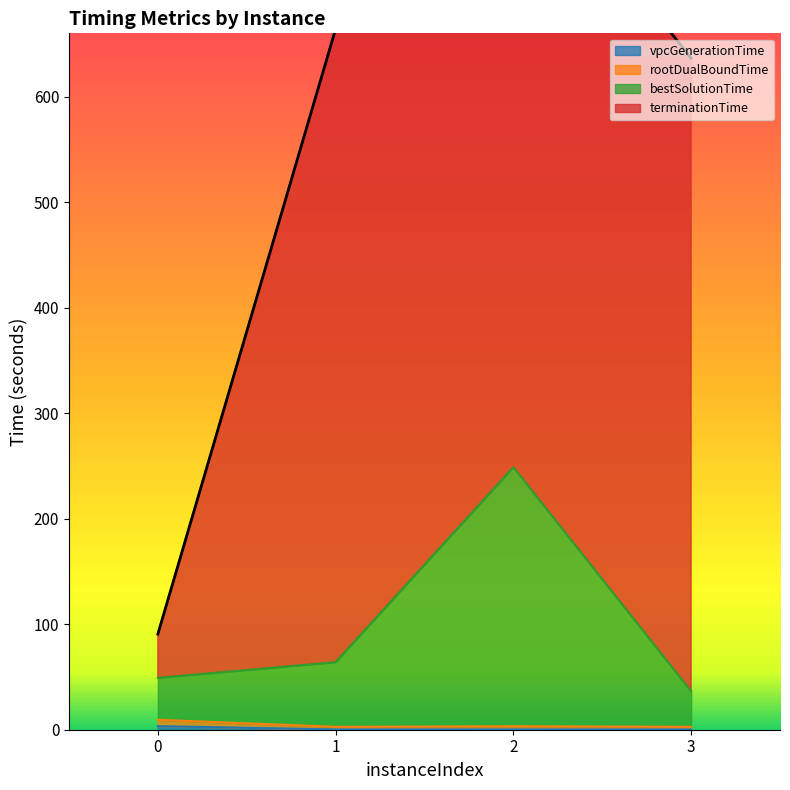

True or false: vpcGenerationTime has a value of 0.5 at 2.

False